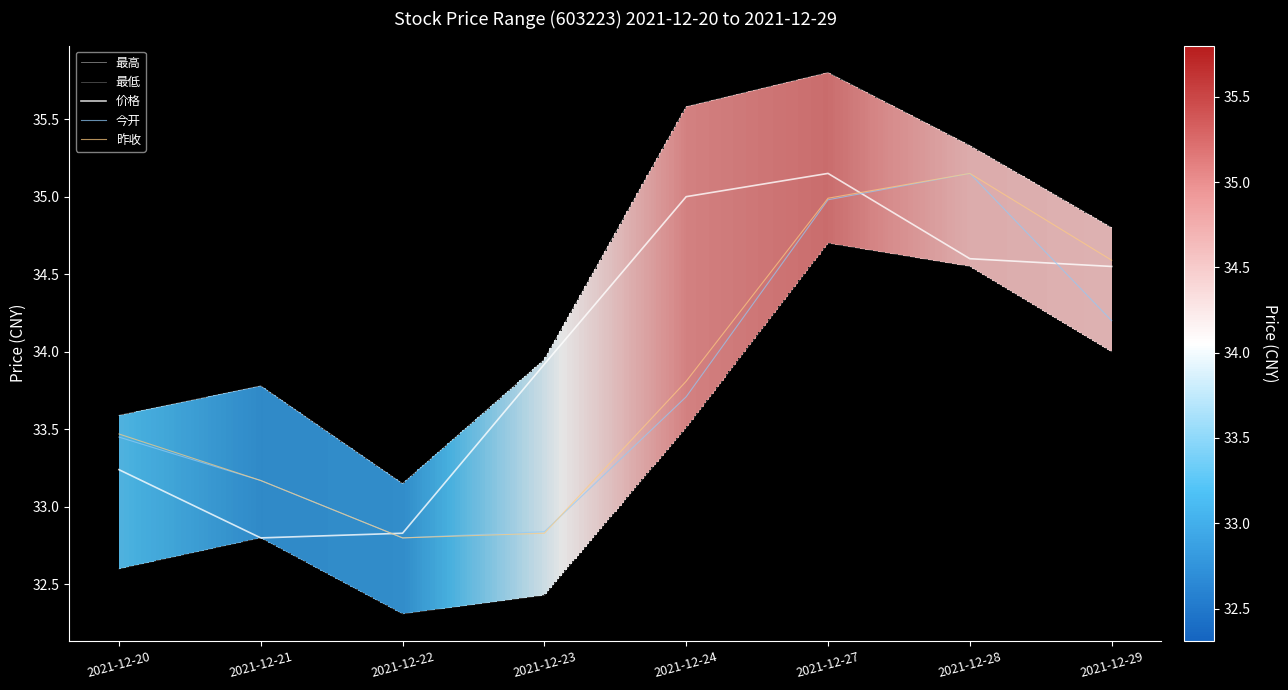

How many intersections are there between 今开 and 昨收?

1